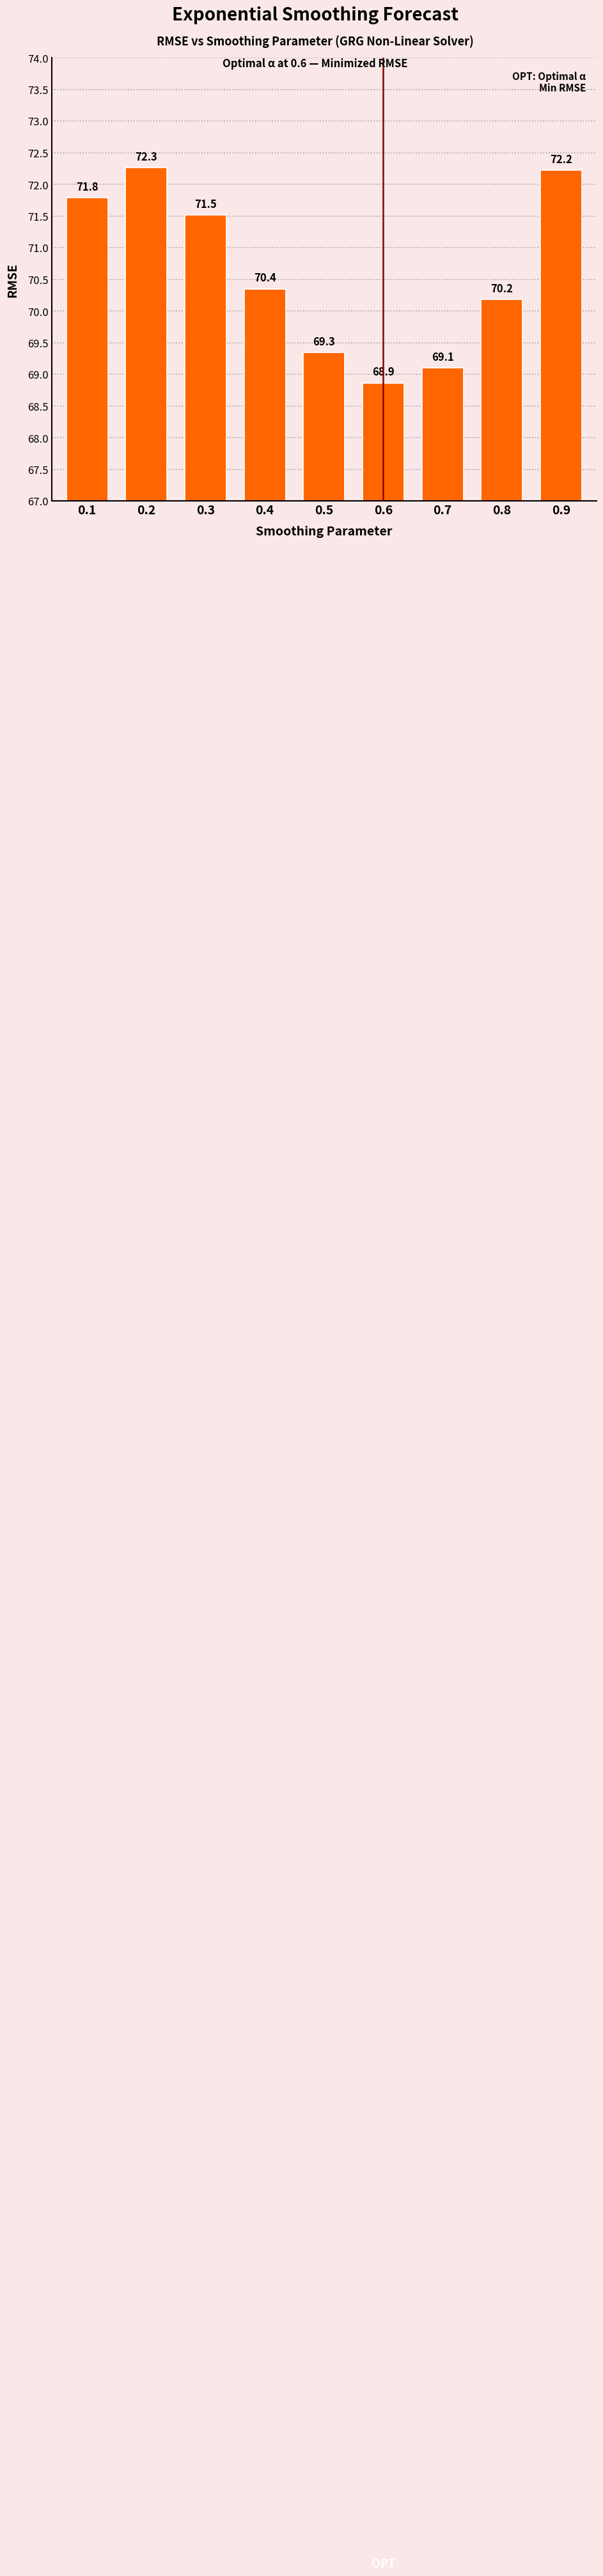

What value does the data have at 0.4?

70.4